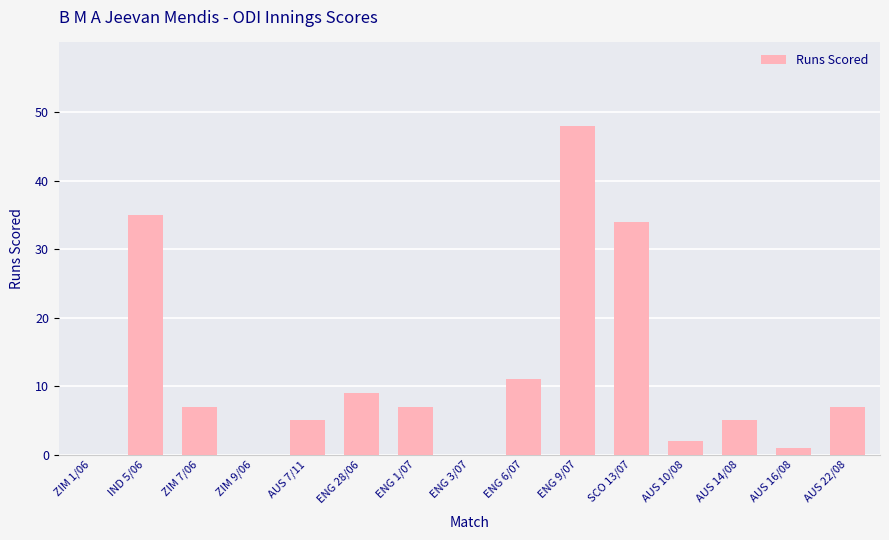

At which category does the chart reach its peak across all series?

ENG 9/07